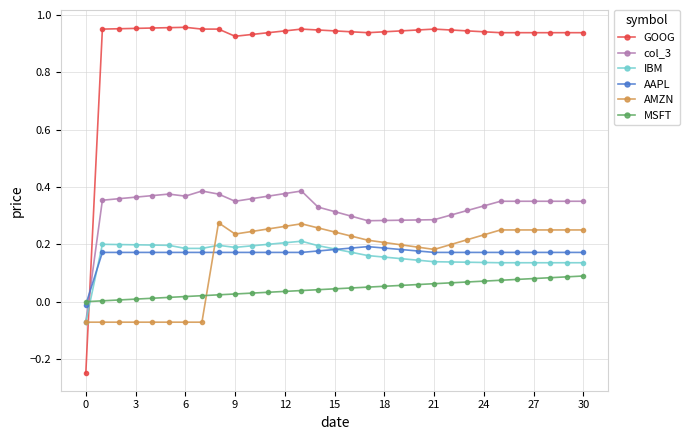

Does the chart have visible grid lines?

Yes